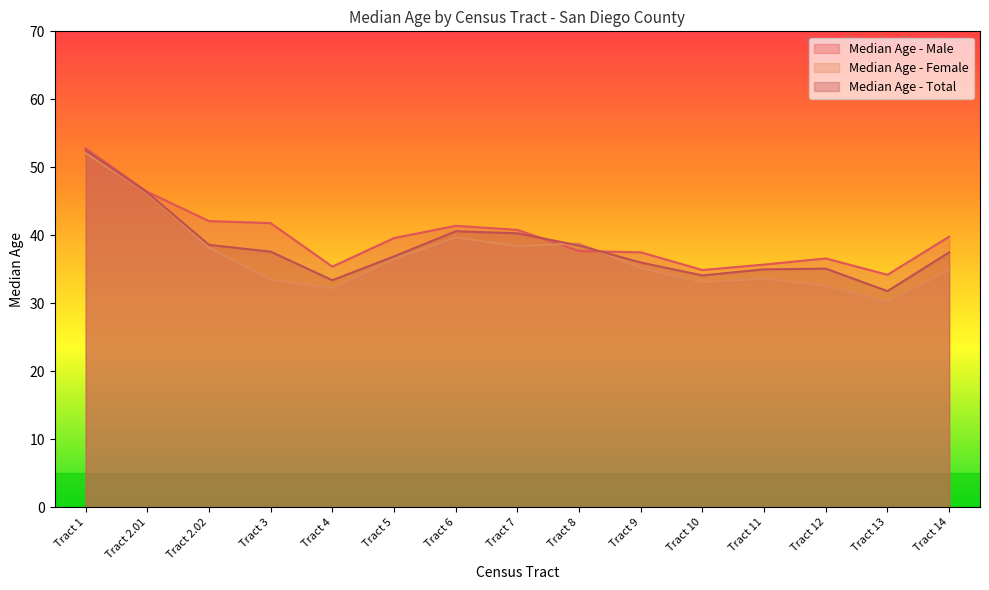

What is the sum of all Median Age - Female values?

555.2